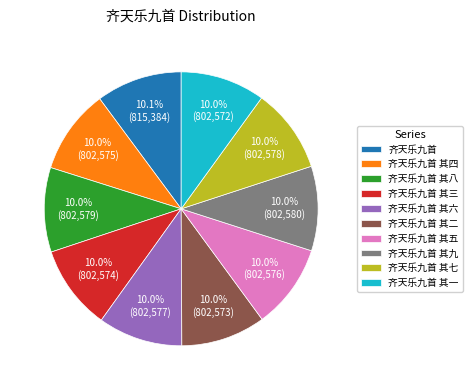

Approximately how many times larger is the value at 齐天乐九首 其四 compared to 齐天乐九首?

1.0